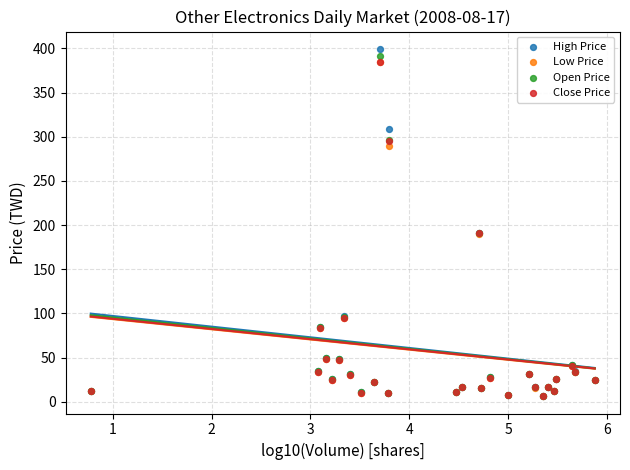

What are all the series names shown in the legend?

High Price, Low Price, Open Price, Close Price